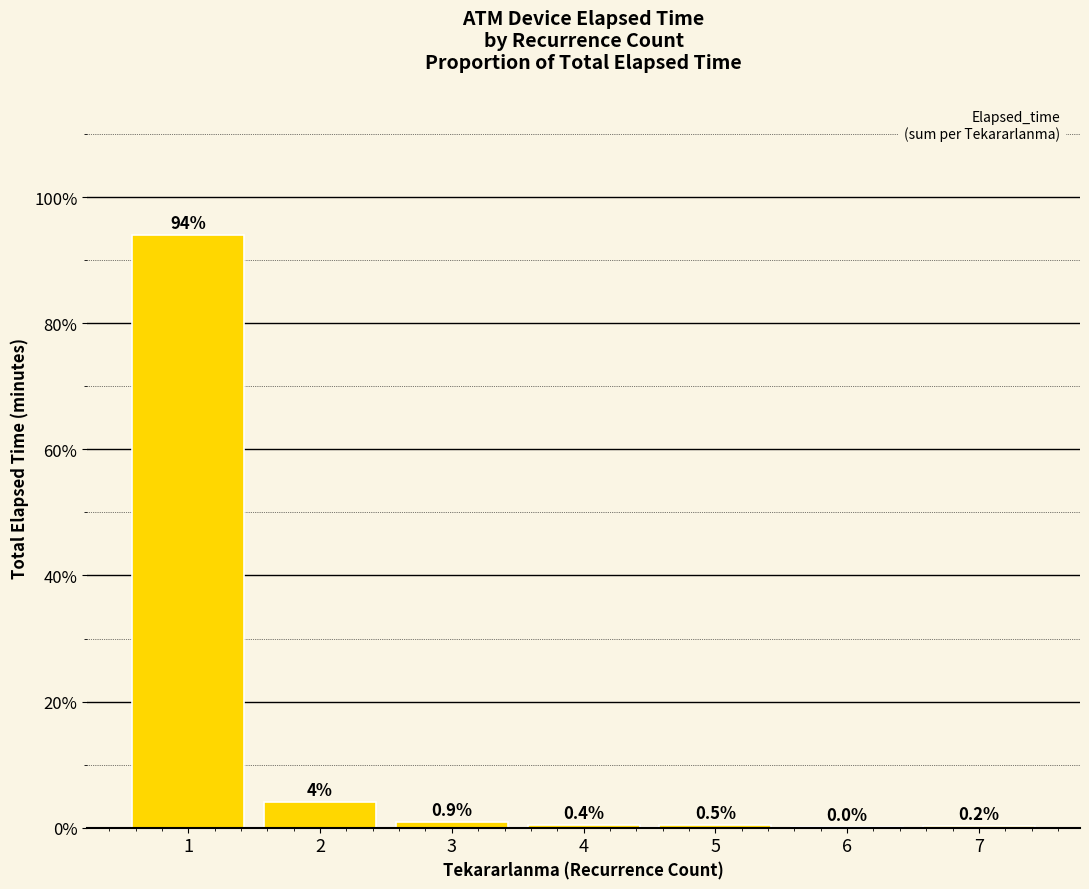

True or false: the data shows 0.2 at 7.

True